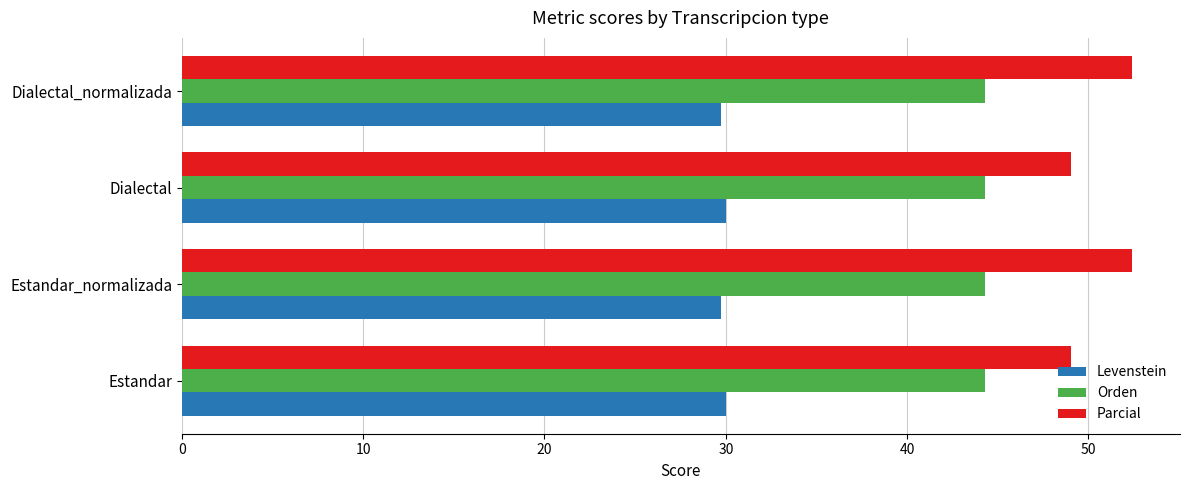

List the series in order of their overall mean, highest first.

Parcial, Orden, Levenstein